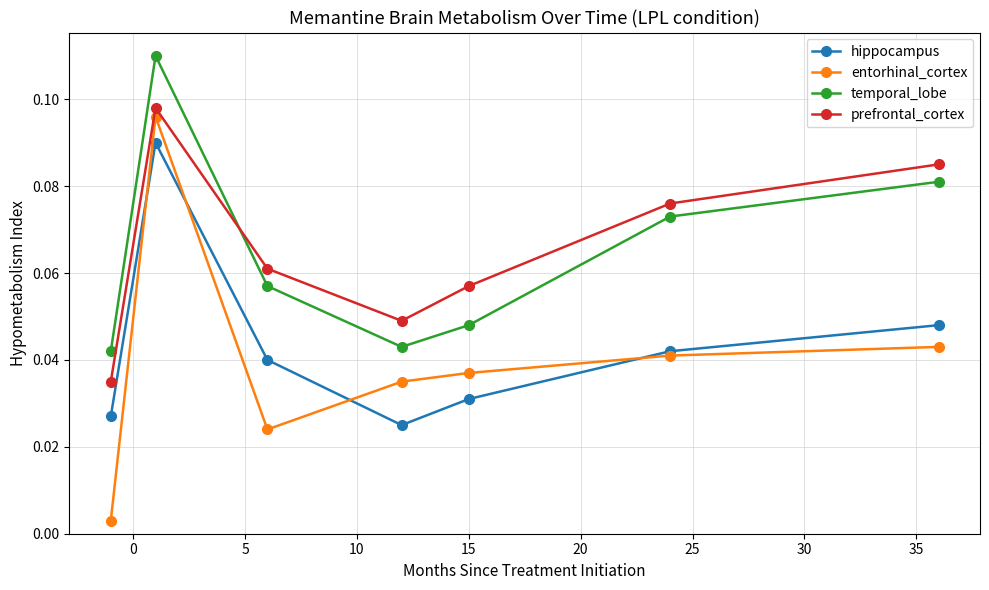

At how many categories does at least one series exceed 0?

7